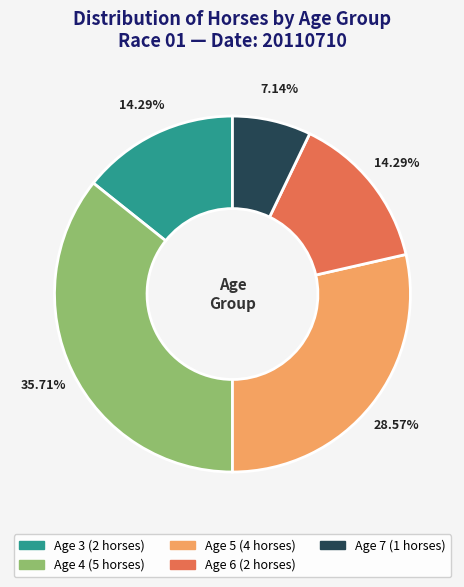

To the nearest percent, what portion does Age 3 represent?

14%